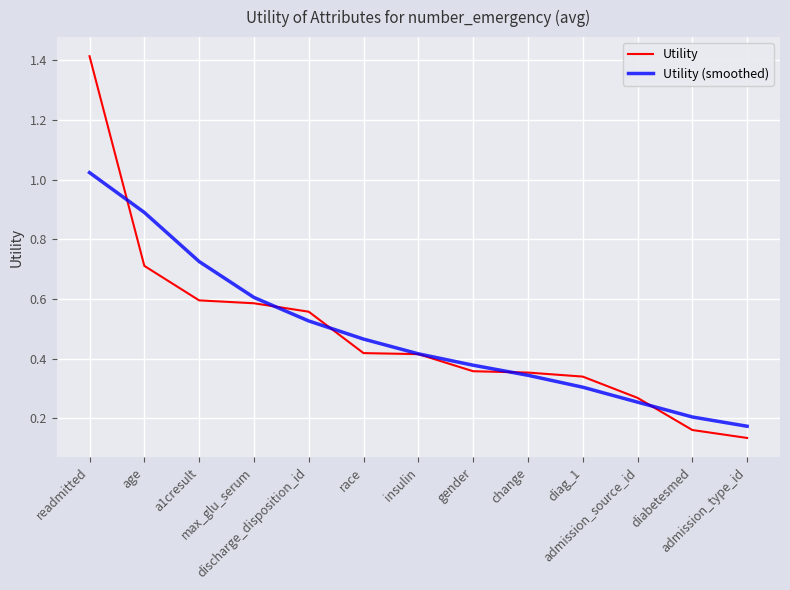

Which series has the largest range (max minus min)?

Utility